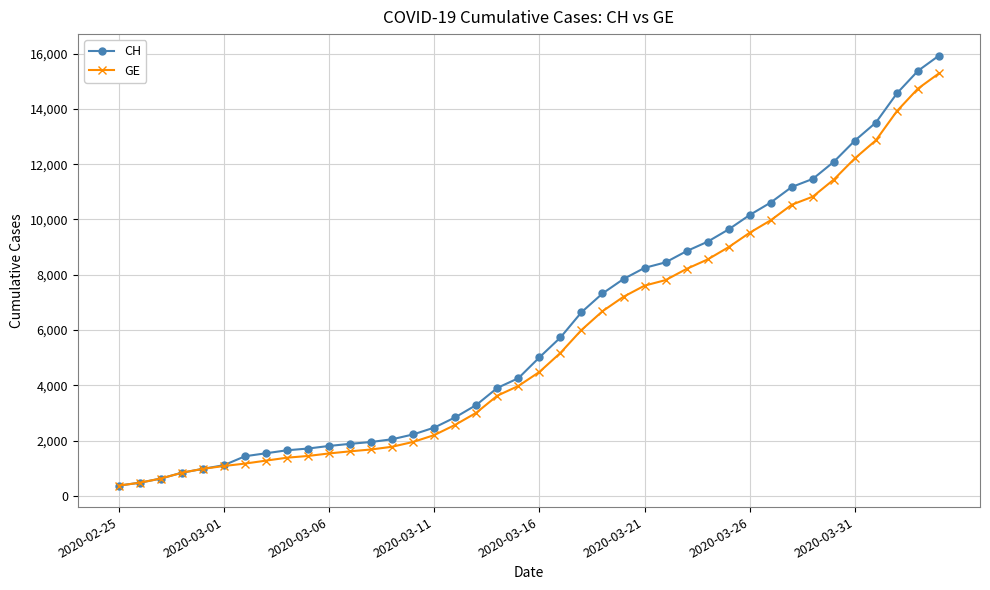

How many lines are shown in the chart?

2